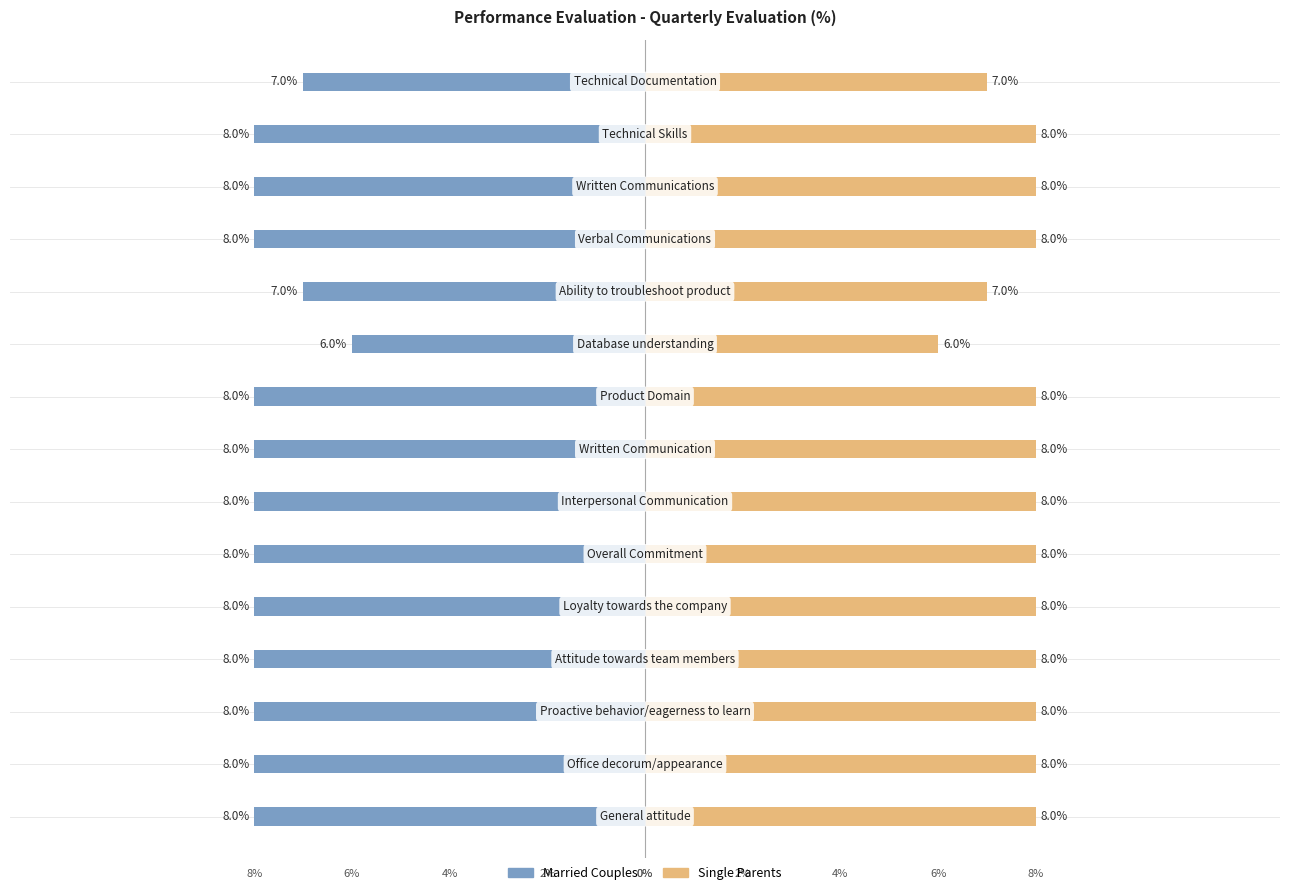

How many bars are there in total?

30